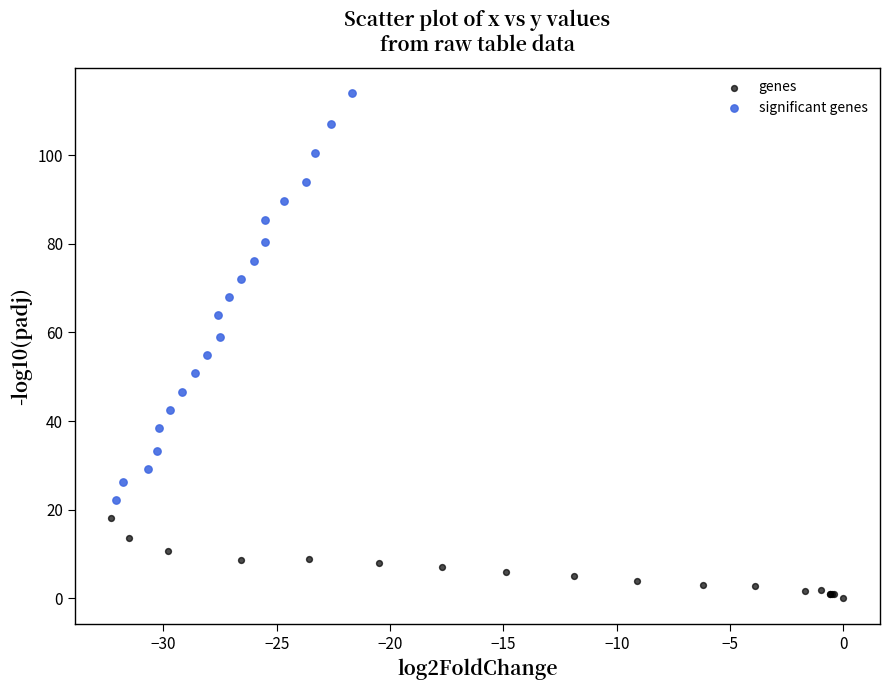

Which series has the largest Y range (max minus min)?

significant genes